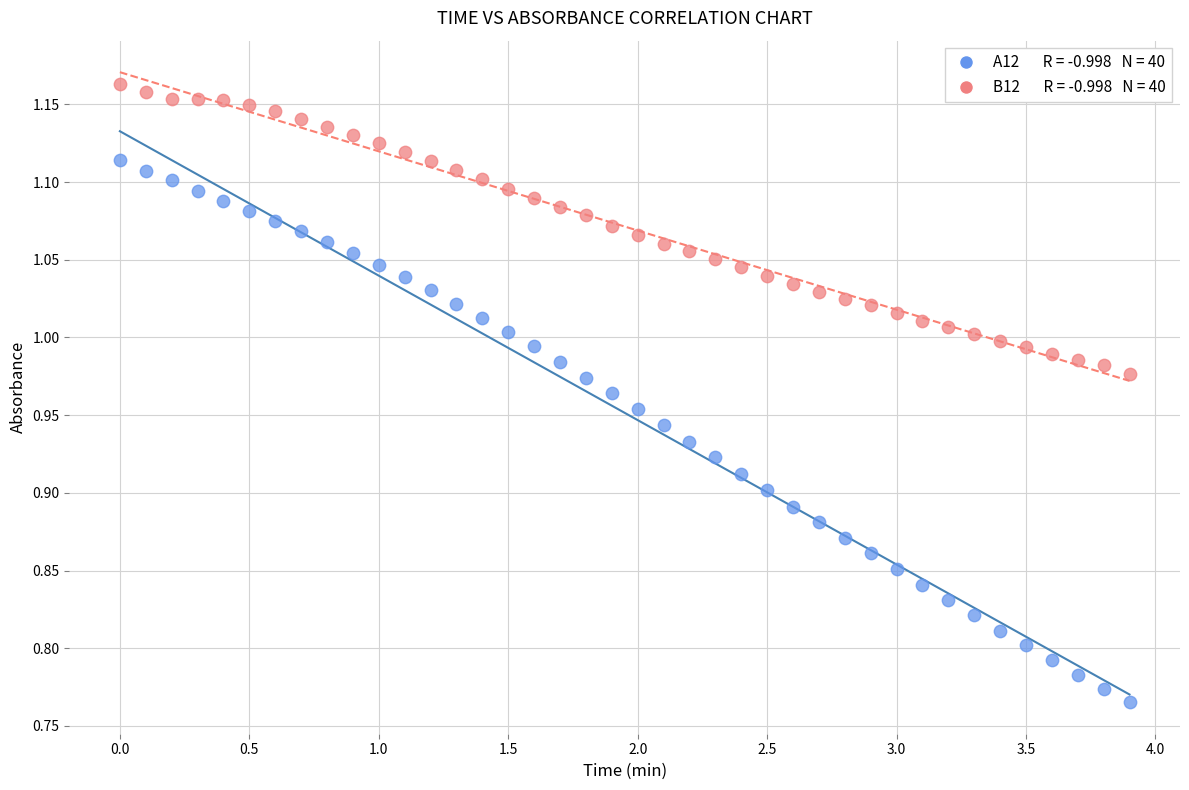

Across all data points, what is the range of X values (max minus min)?

3.9